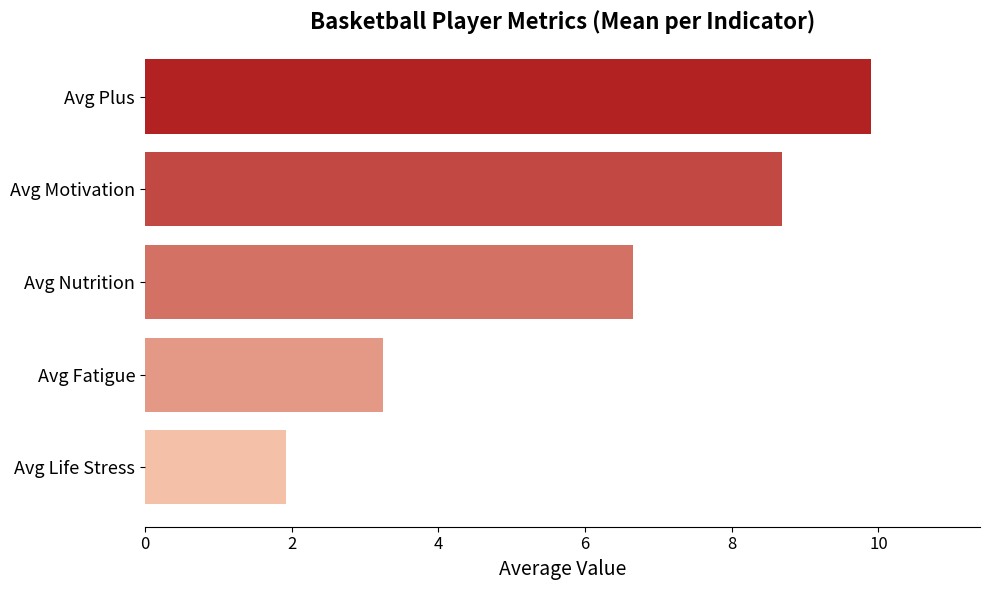

Rank the categories by value from highest to lowest.

Avg Plus, Avg Motivation, Avg Nutrition, Avg Fatigue, Avg Life Stress